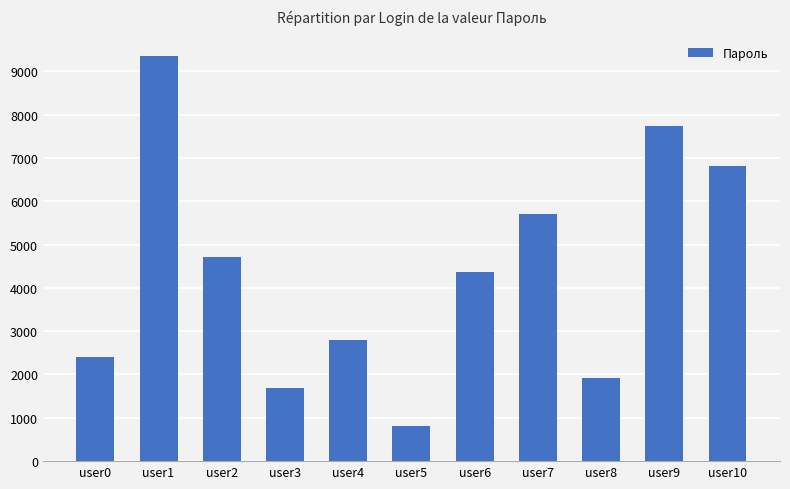

Reading left to right, list all the values displayed in this chart.

user0=2412	user1=9359	user2=4719	user3=1692	user4=2806	user5=804	user6=4356	user7=5694	user8=1925	user9=7745	user10=6803